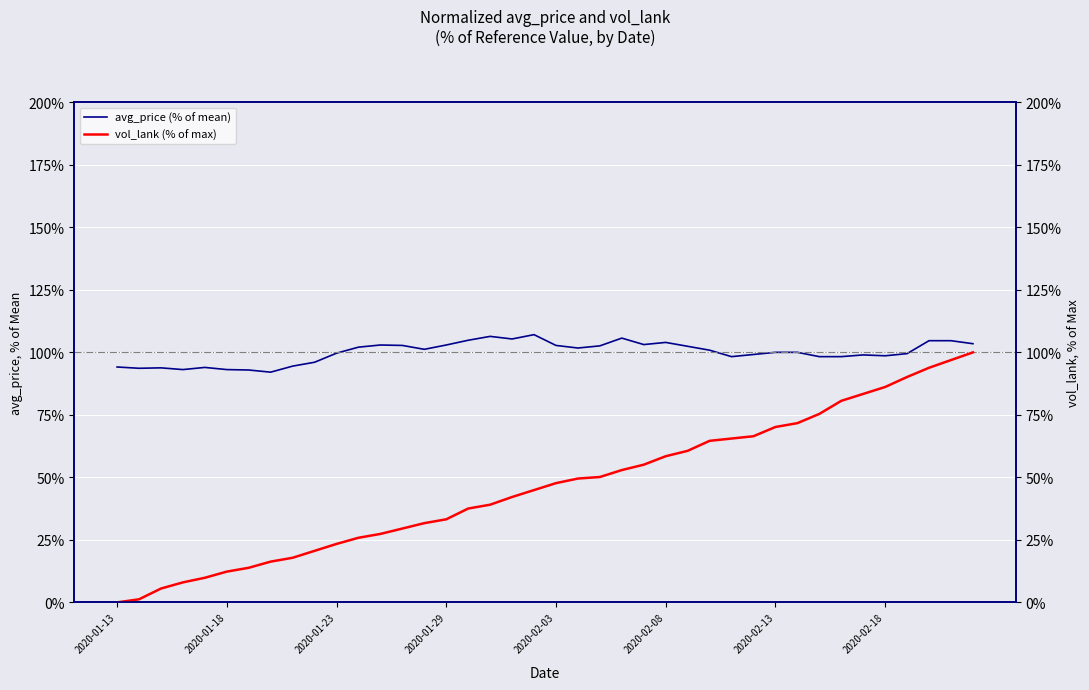

Reading left to right, transcribe all the data shown in this chart.

avg_price (% of mean): 94.2	93.6	93.8	93.1	94.0	93.1	92.9	92.1	94.5	96.1	99.7	102.1	102.9	102.8	101.2	102.9	104.8	106.4	105.4	107.1	102.8	101.7	102.6	105.7	103.1	104.0	102.4	100.9	98.3	99.2	100.0	100.0	98.3	98.3	99.0	98.6	99.5	104.7	104.7	103.5
vol_lank (% of max): 0.0	1.2	5.5	8.0	9.8	12.3	13.8	16.3	17.8	20.6	23.4	25.8	27.4	29.5	31.7	33.2	37.5	39.1	42.2	44.9	47.7	49.5	50.2	52.9	55.1	58.5	60.6	64.6	65.5	66.5	70.2	71.7	75.4	80.6	83.4	86.2	90.2	93.8	96.9	100.0